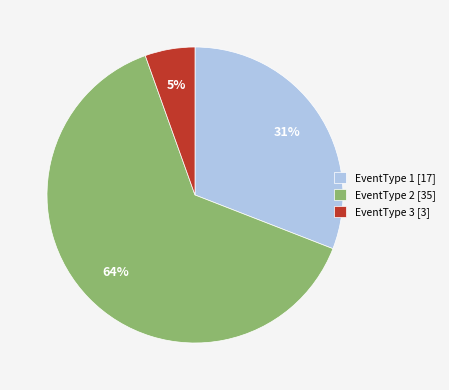

Is it true that EventType 3 [3] is 18% of the pie?

False